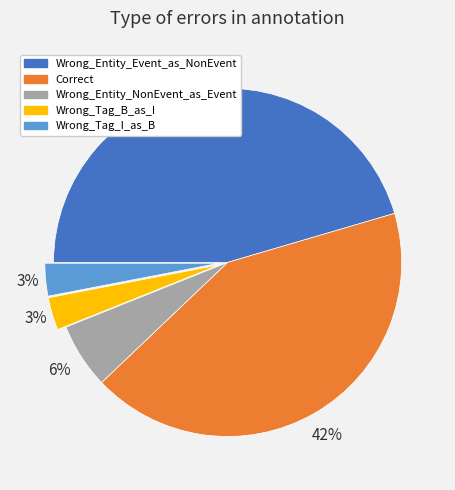

Approximately how many times larger is the value at Correct compared to Wrong_Tag_I_as_B?

14.0